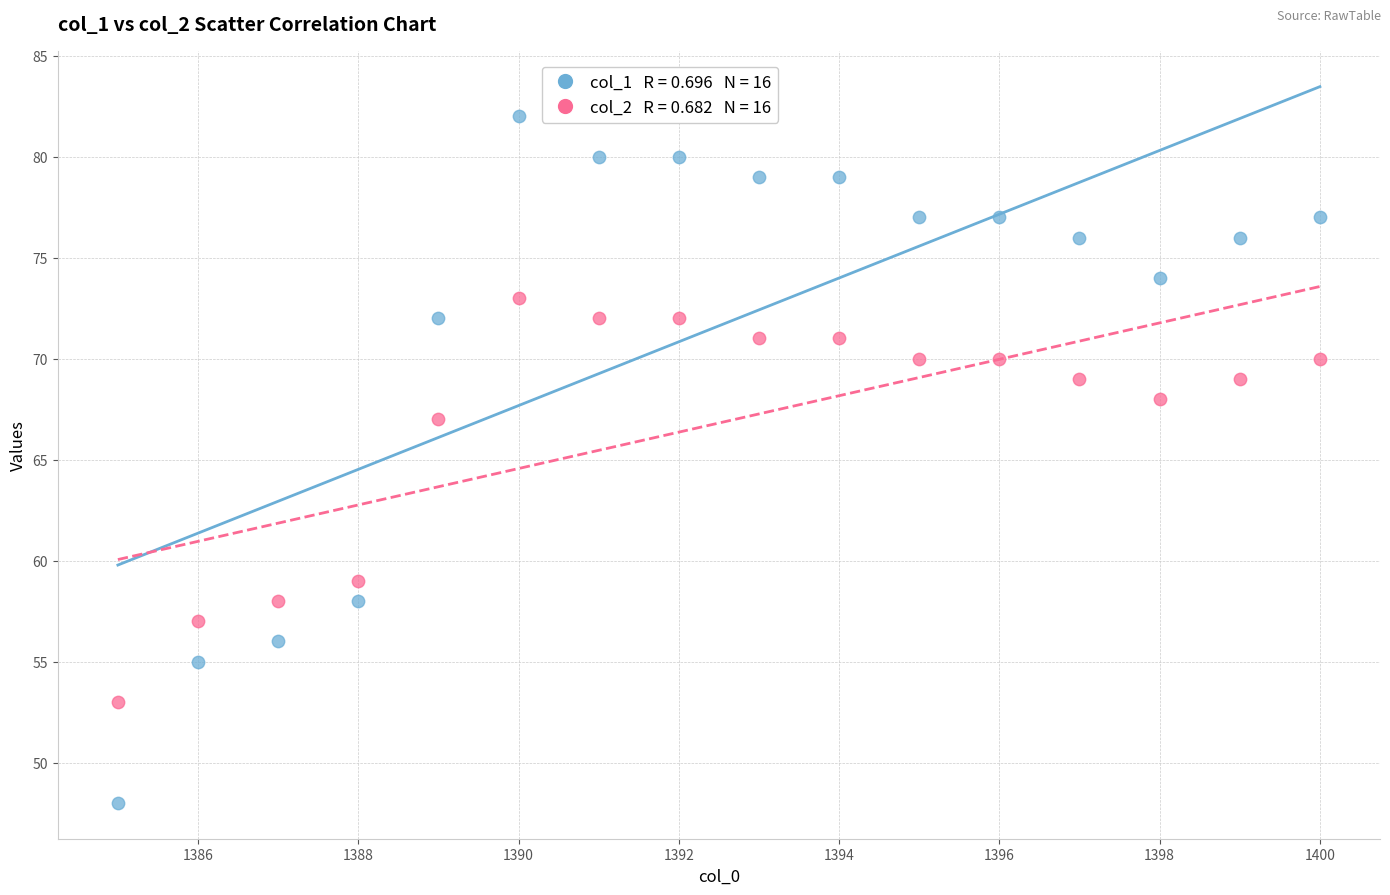

Across all data points, what is the range of X values (max minus min)?

15